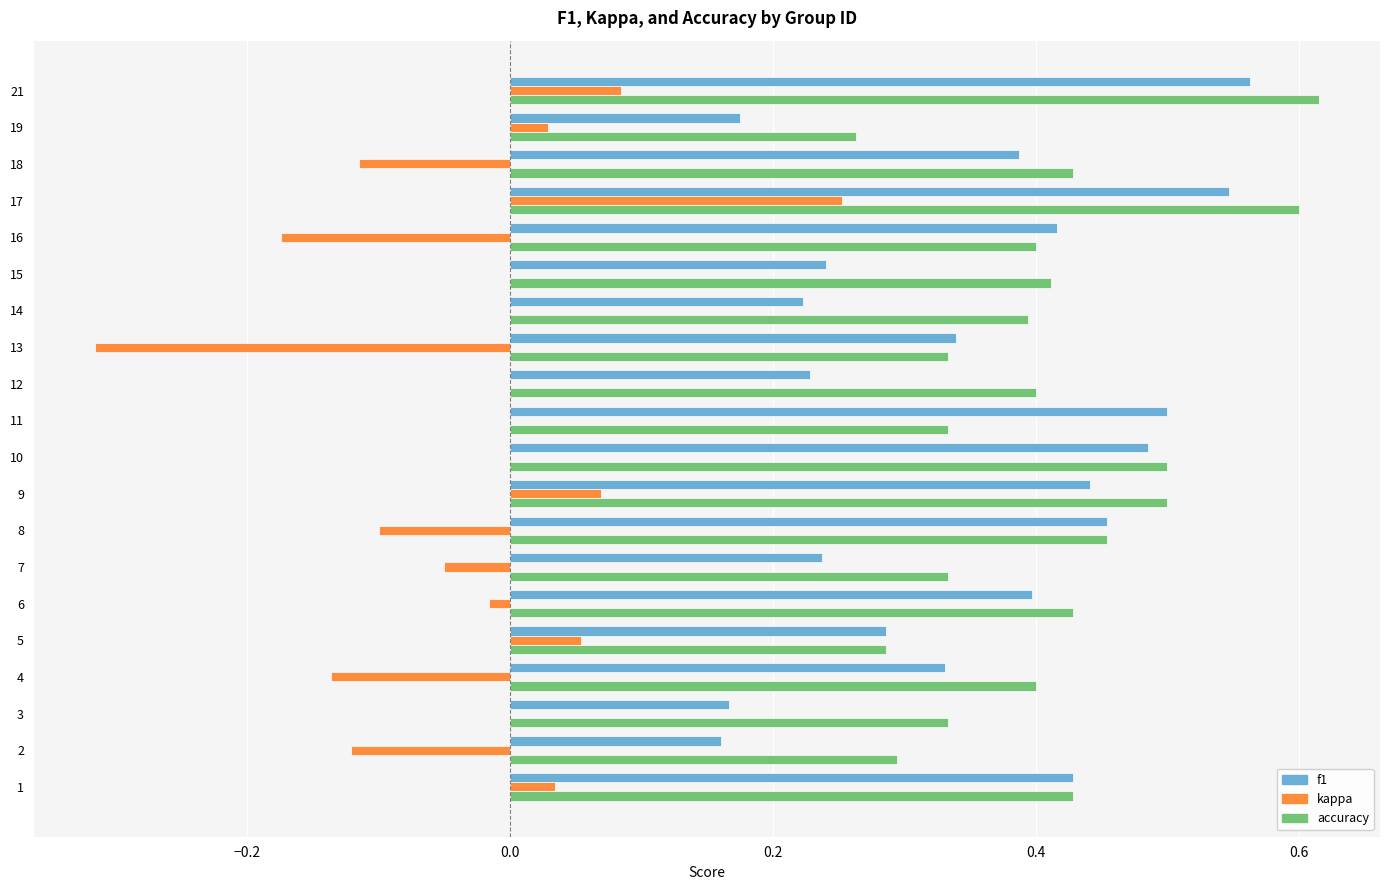

What are all the series names shown in the legend?

f1, kappa, accuracy